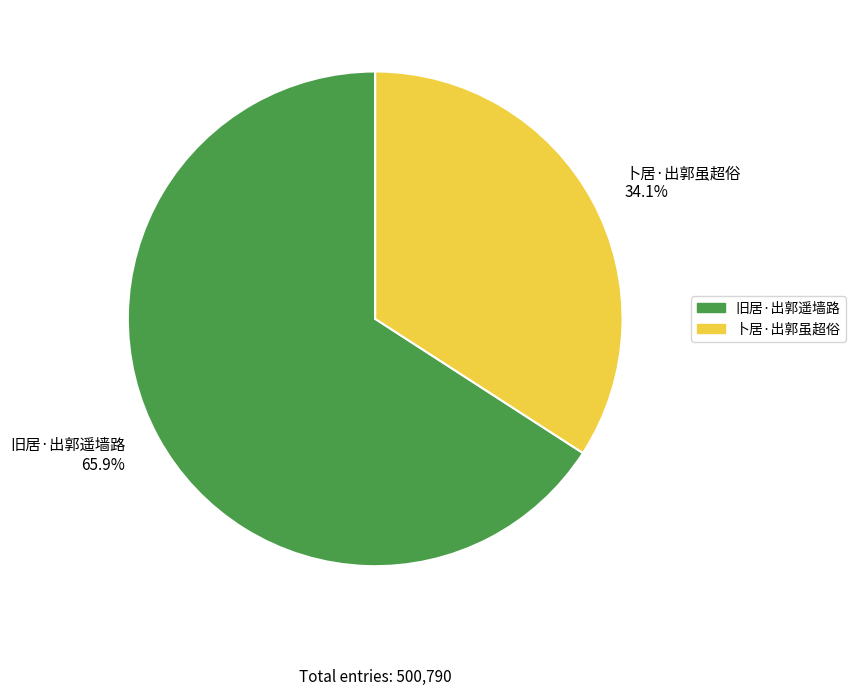

To the nearest percent, what is the difference between the largest and smallest slice percentages?

32%